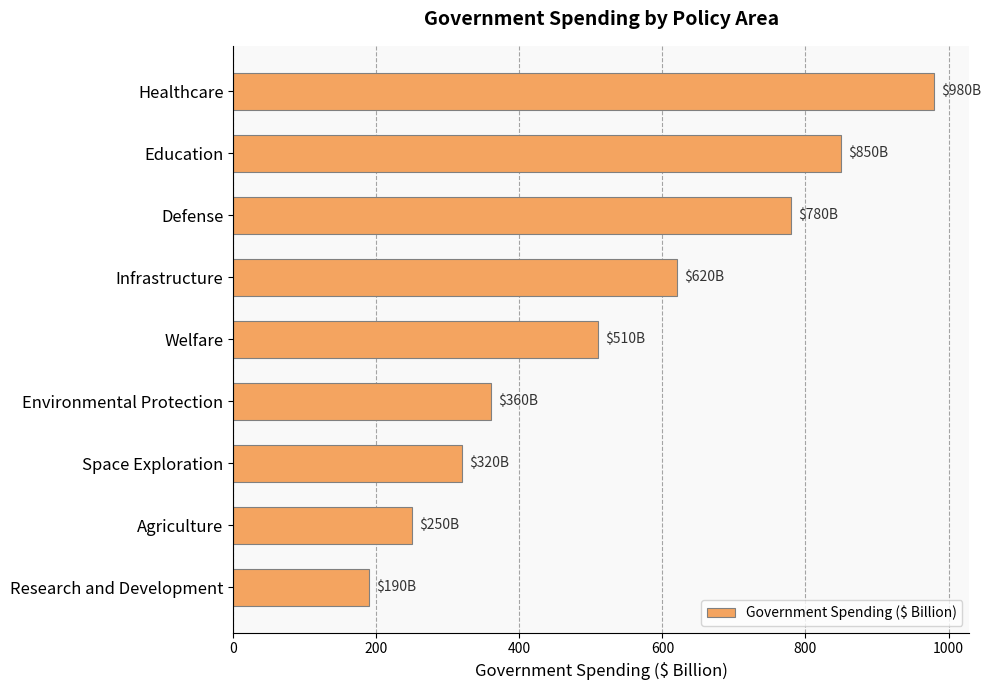

Reading top to bottom, extract all data points from this chart.

980	850	780	620	510	360	320	250	190